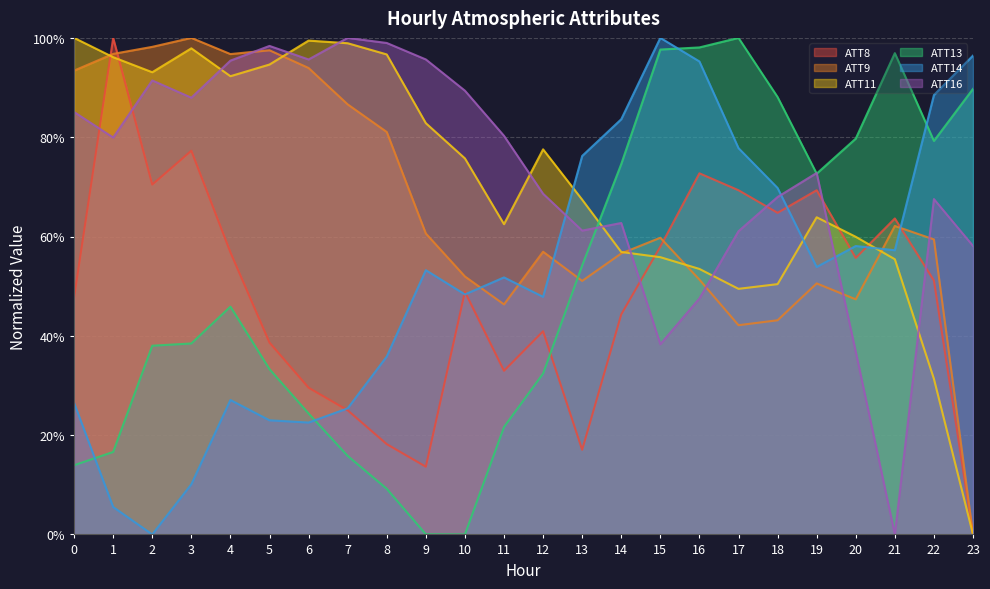

The ATT13 series shows 89.7 at 23. True or false?

True